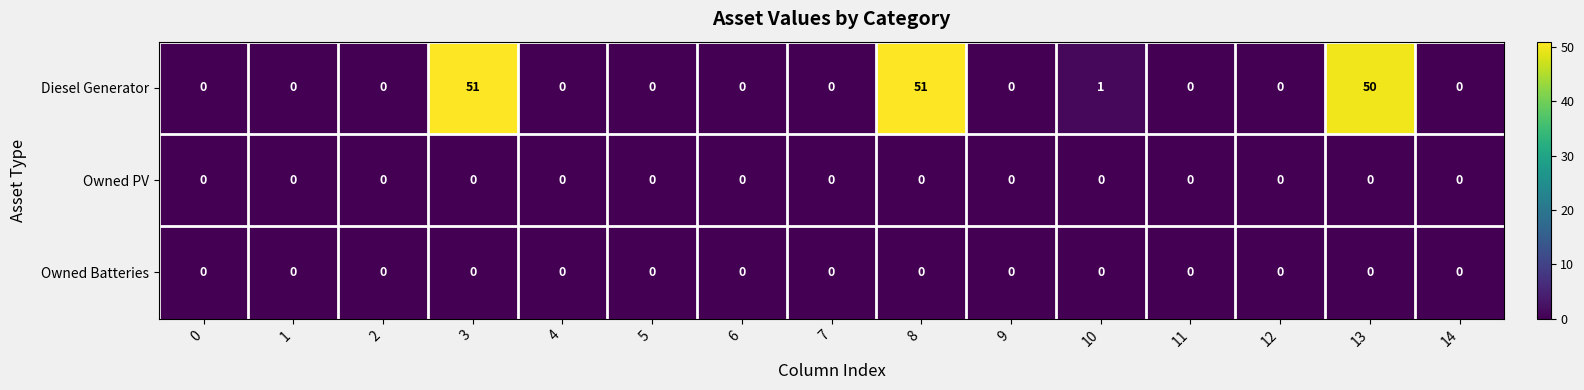

How many series are shown in this chart?

3